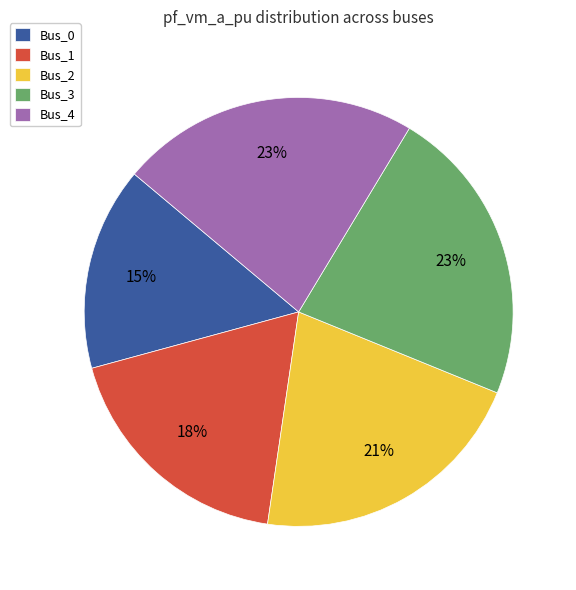

Between Bus_0 and Bus_1, which is larger?

Bus_1